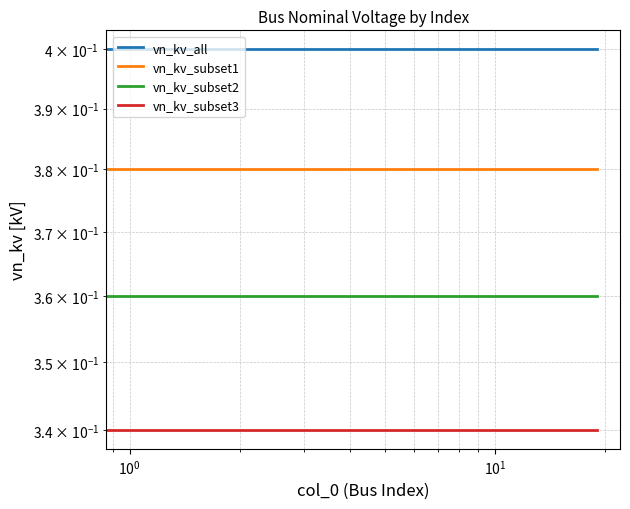

True or false: vn_kv_subset1 and vn_kv_subset2 intersect in this chart.

False